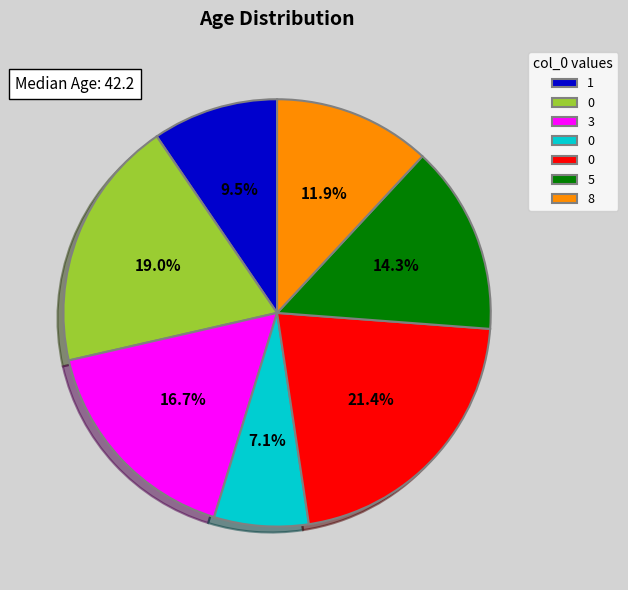

Is there any slice that represents more than half of the pie?

No